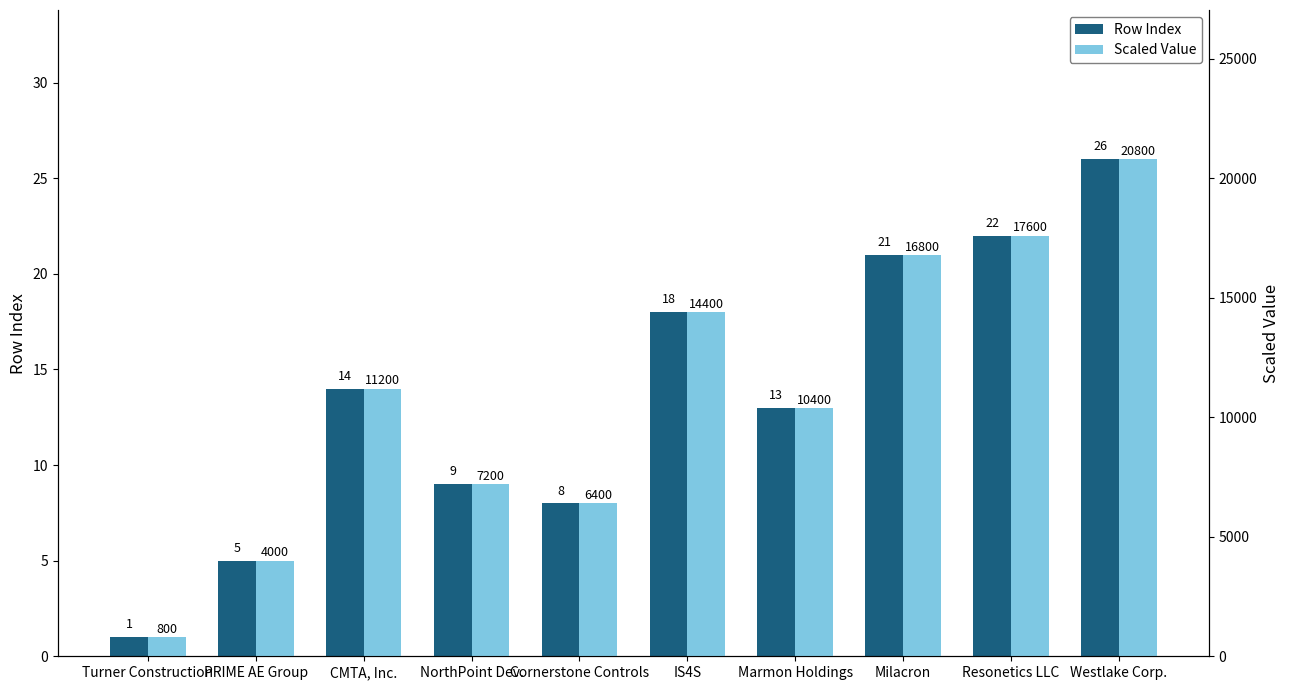

Between Turner Construction and Milacron, which is larger?

Milacron